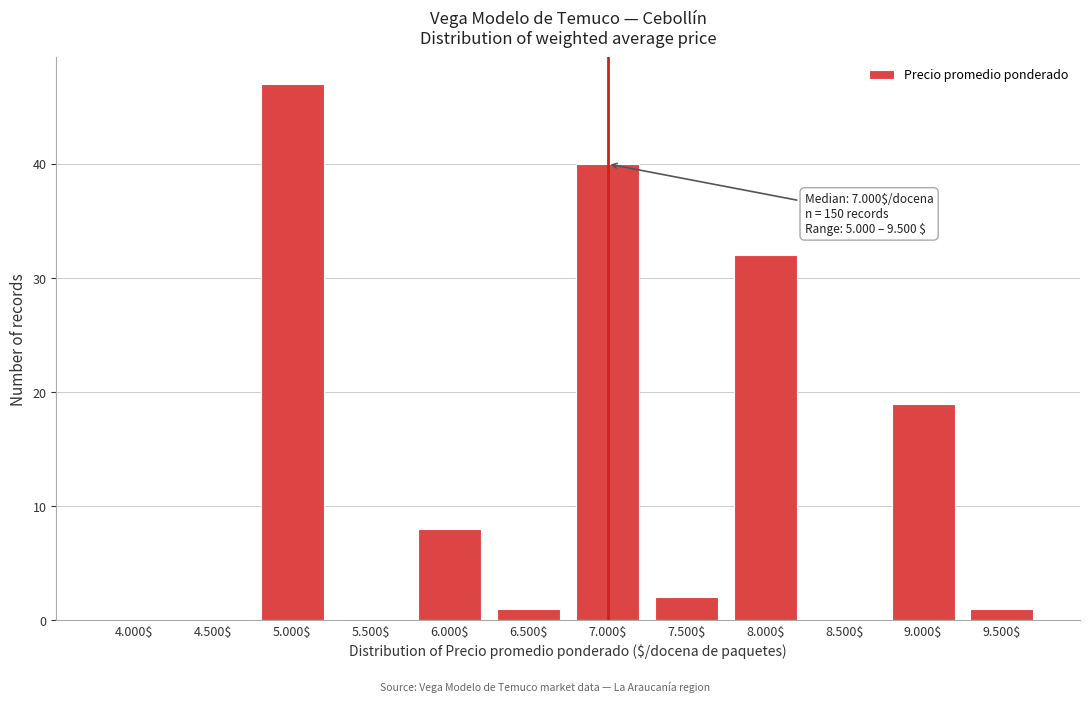

What is the sum of all values?

150